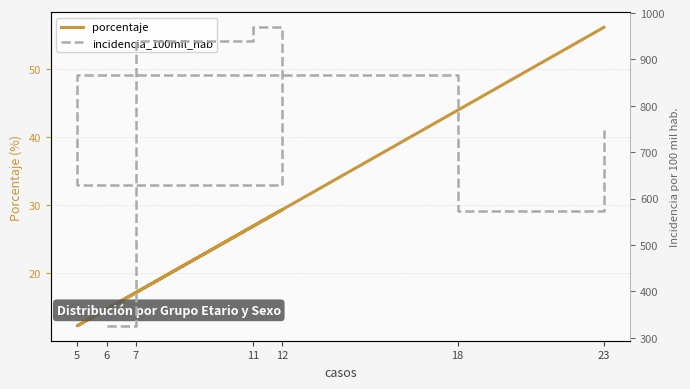

Which series has the largest total across all categories?

incidencia_100mil_hab